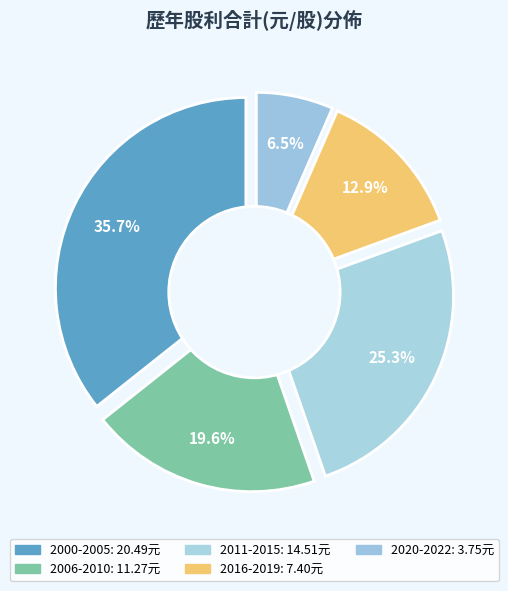

The 2011 slice represents 21% of the pie. True or false?

False